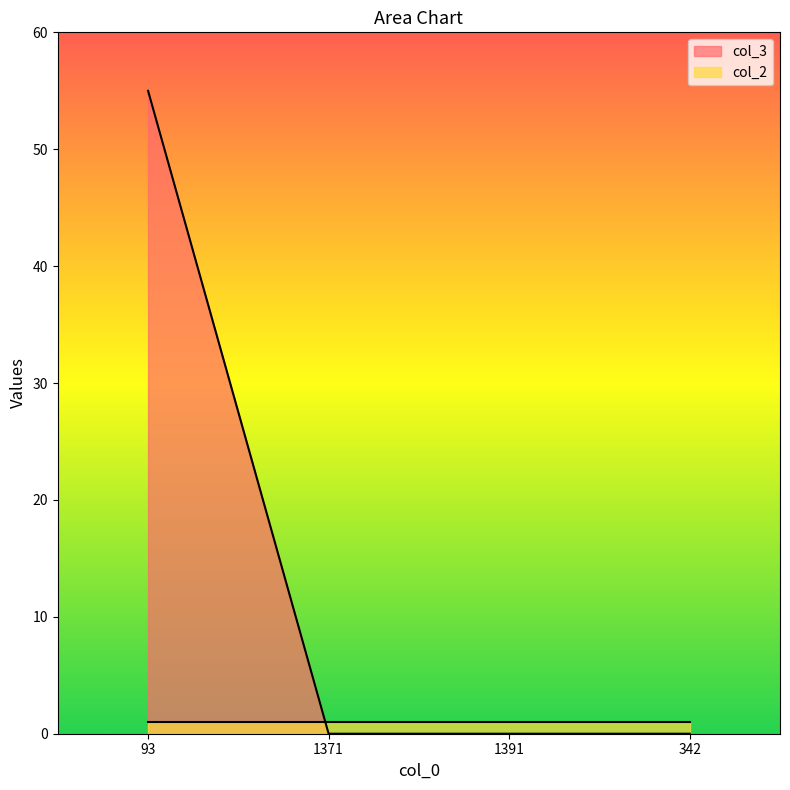

What is the greatest value displayed?

55